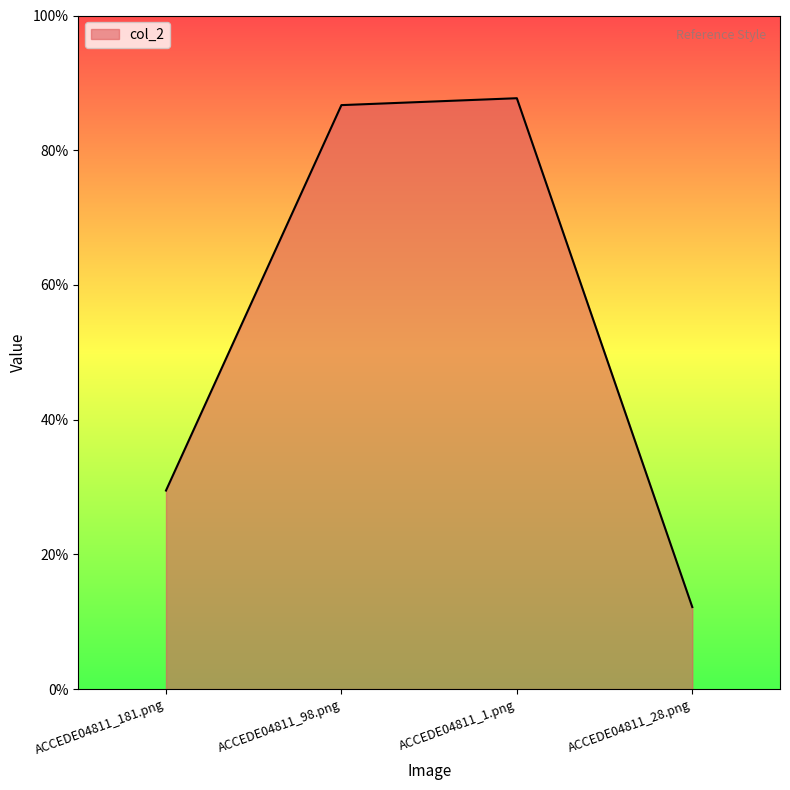

Does the chart have visible grid lines?

No